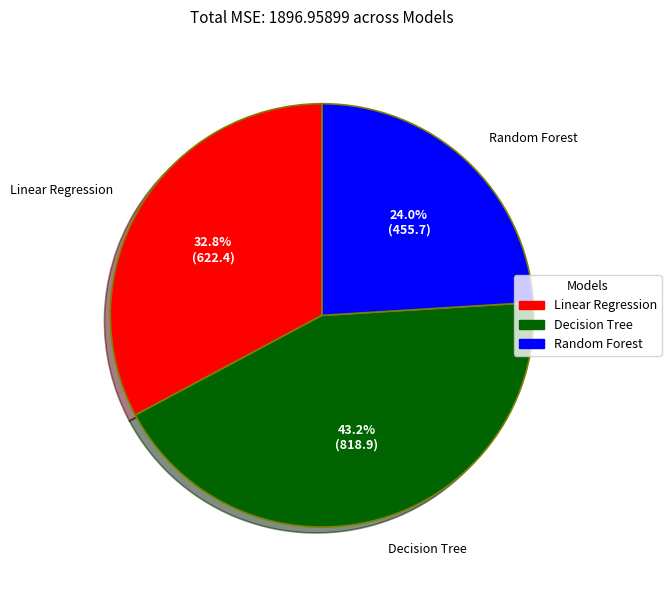

Count the number of slices in the pie.

3